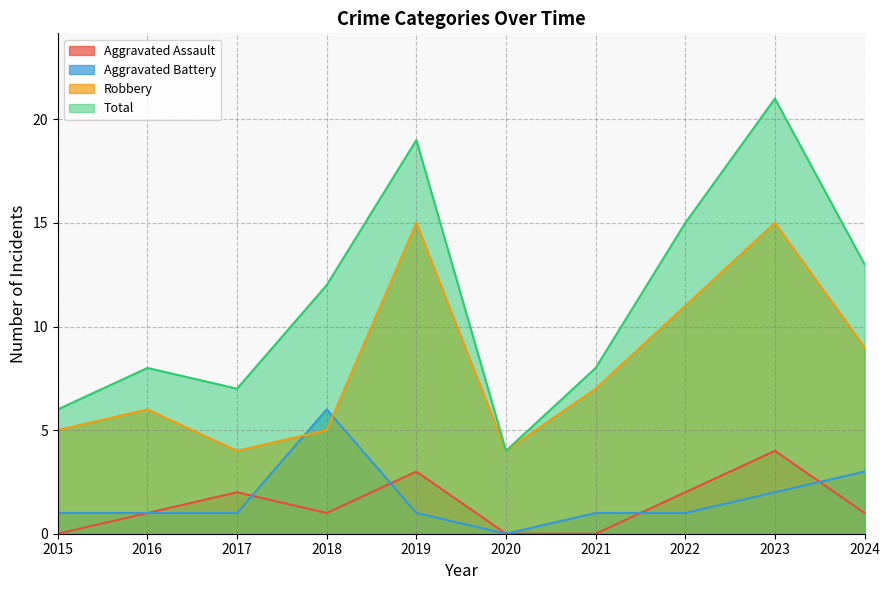

How many Aggravated Assault values are between 0 and 2?

8